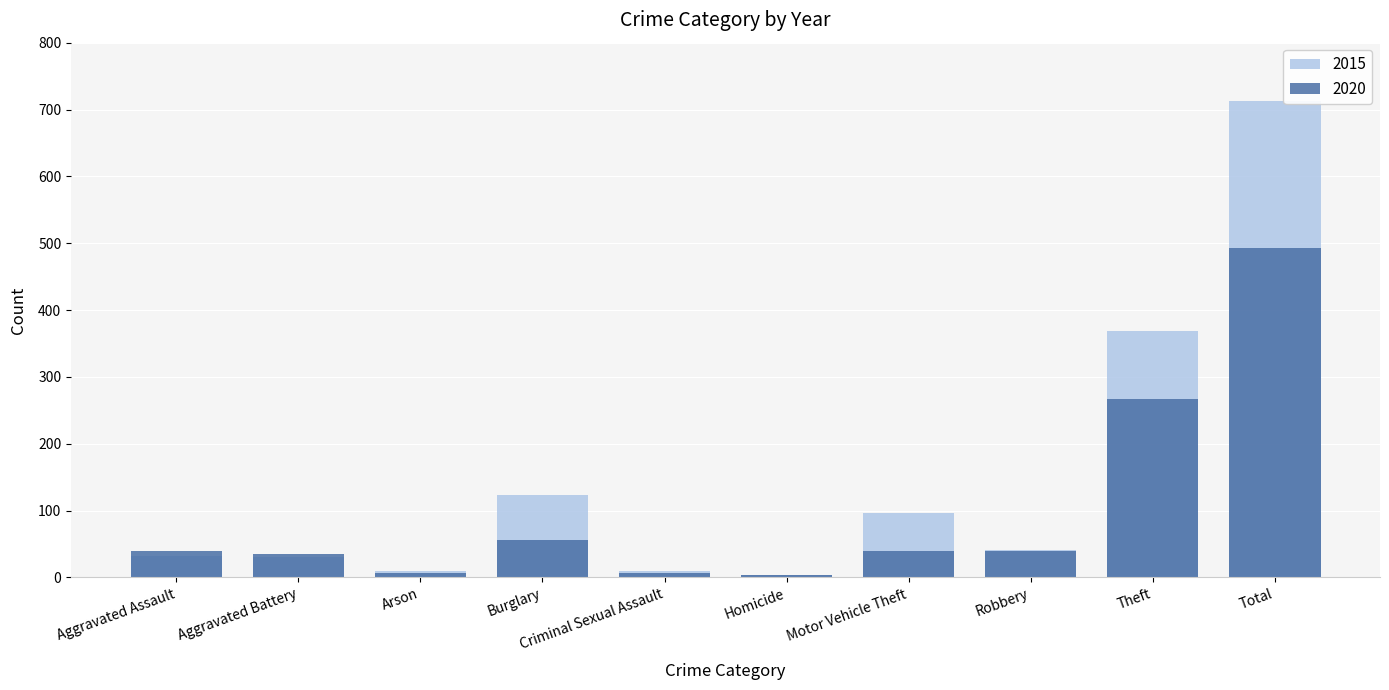

What position from the right is Arson?

8